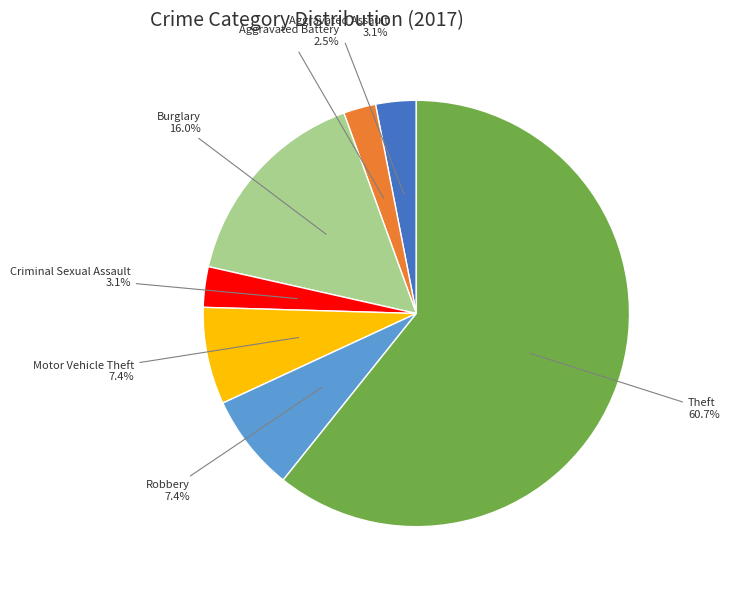

Is there any slice that represents more than half of the pie?

Yes